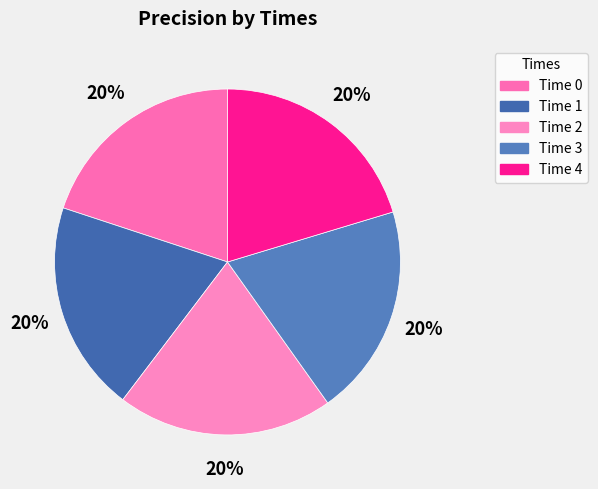

Is there a majority slice in this chart?

No